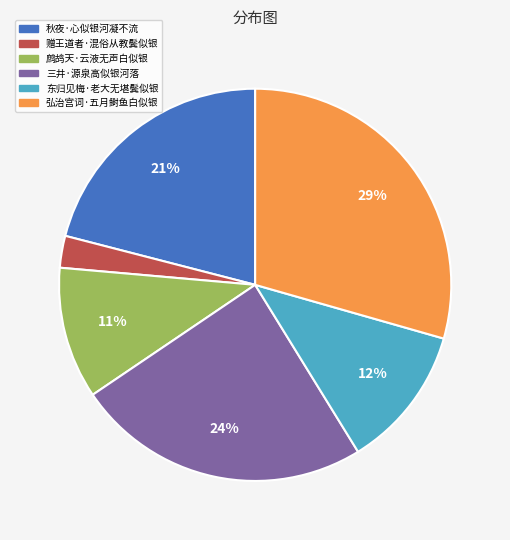

To the nearest percent, what is the average slice percentage?

17%